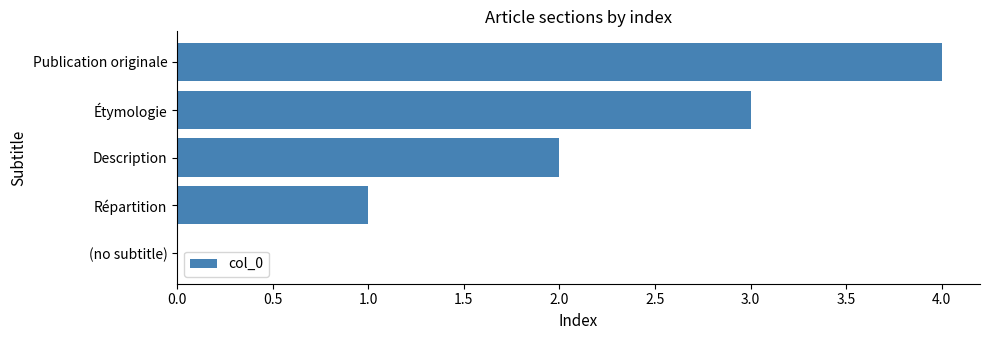

What is the sum of the values at (no subtitle) and Publication originale?

4